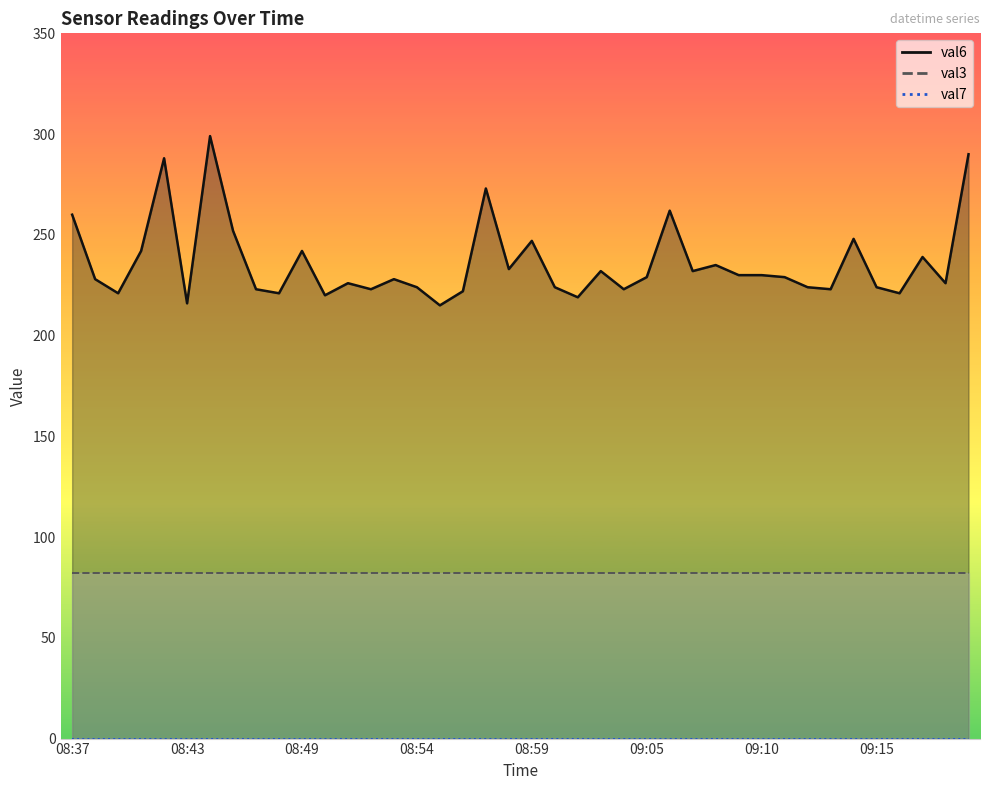

Rank the categories by val3 value from lowest to highest.

08:37, 08:38, 08:39, 08:40, 08:41, 08:43, 08:44, 08:45, 08:47, 08:48, 08:49, 08:50, 08:51, 08:52, 08:53, 08:54, 08:55, 08:56, 08:57, 08:58, 08:59, 09:00, 09:02, 09:03, 09:04, 09:05, 09:06, 09:07, 09:08, 09:09, 09:10, 09:11, 09:12, 09:13, 09:14, 09:15, 09:17, 09:18, 09:19, 09:20